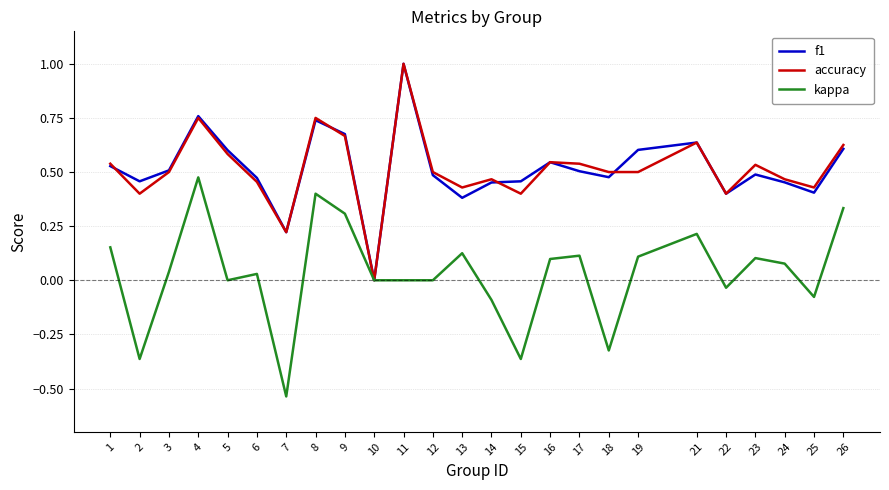

Is this an area chart (filled region under the line)?

No